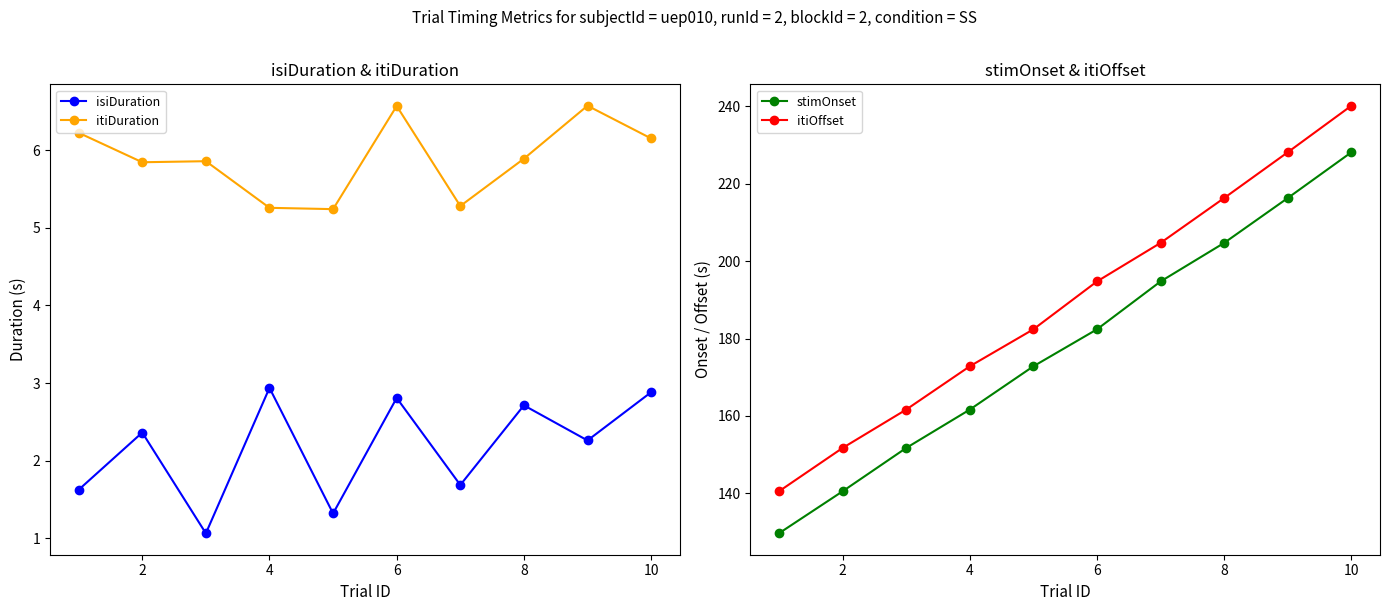

True or false: stimOnset and itiOffset cross at least once.

False